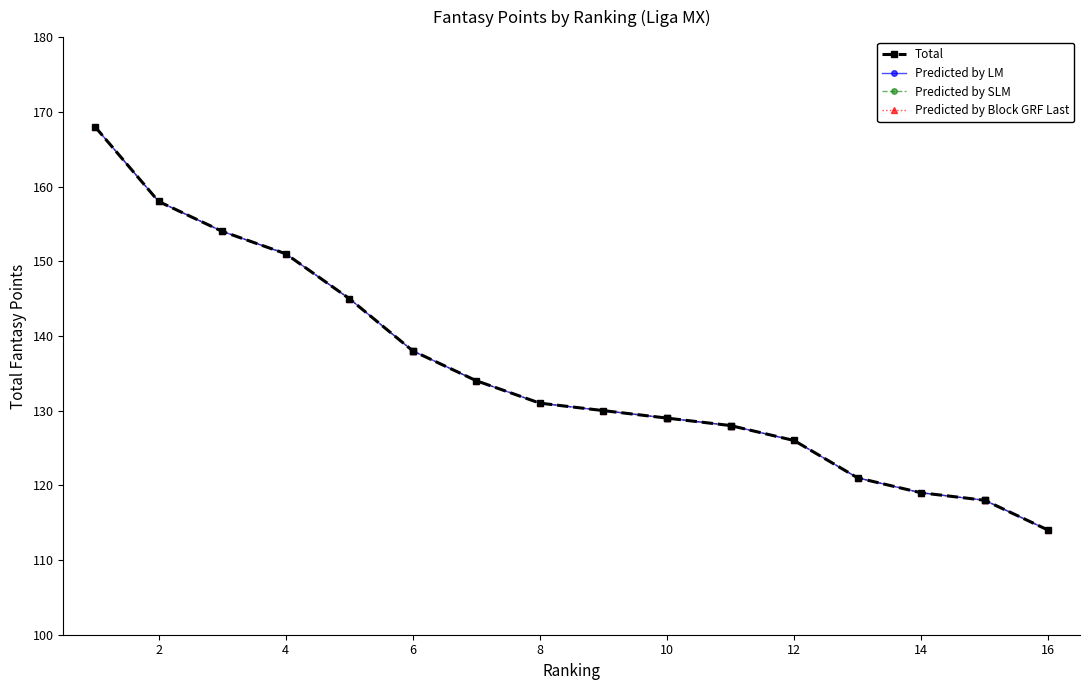

What is the lowest value of the Predicted by SLM series?

114